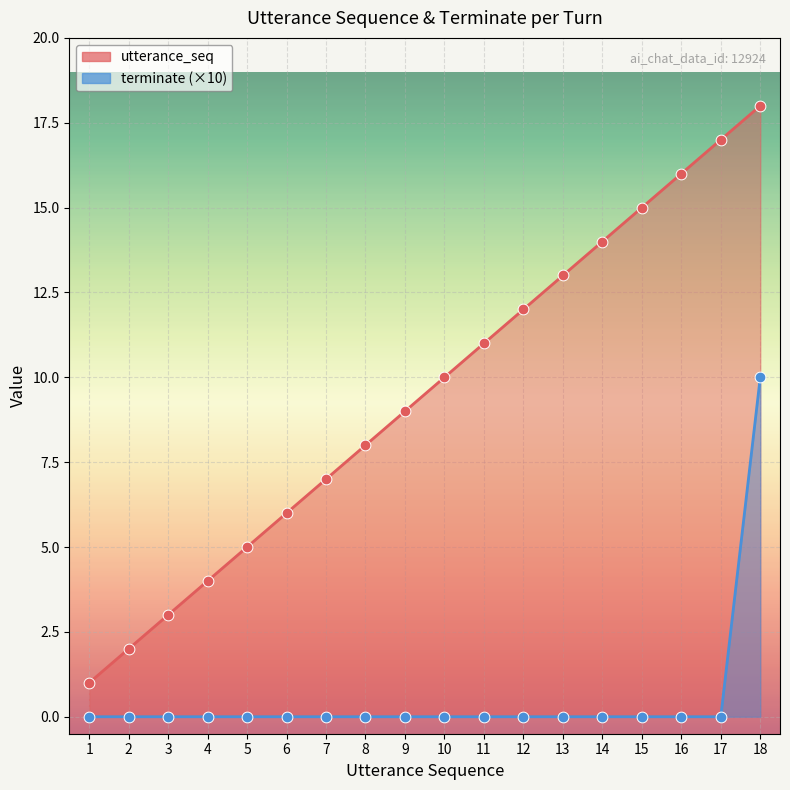

Which series contains the highest Y value?

utterance_seq